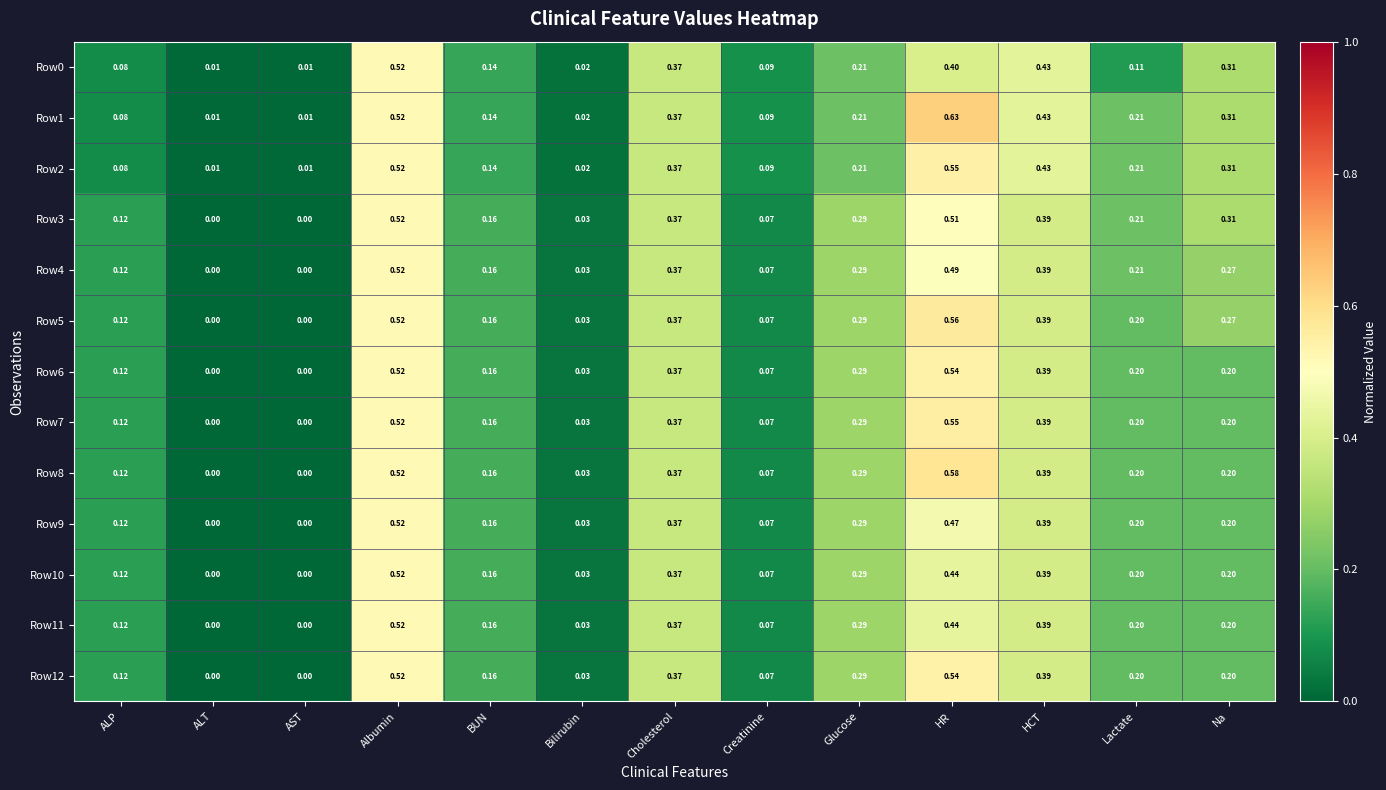

Is the value of Row12 at ALT greater than the value of Row8 at Cholesterol?

No